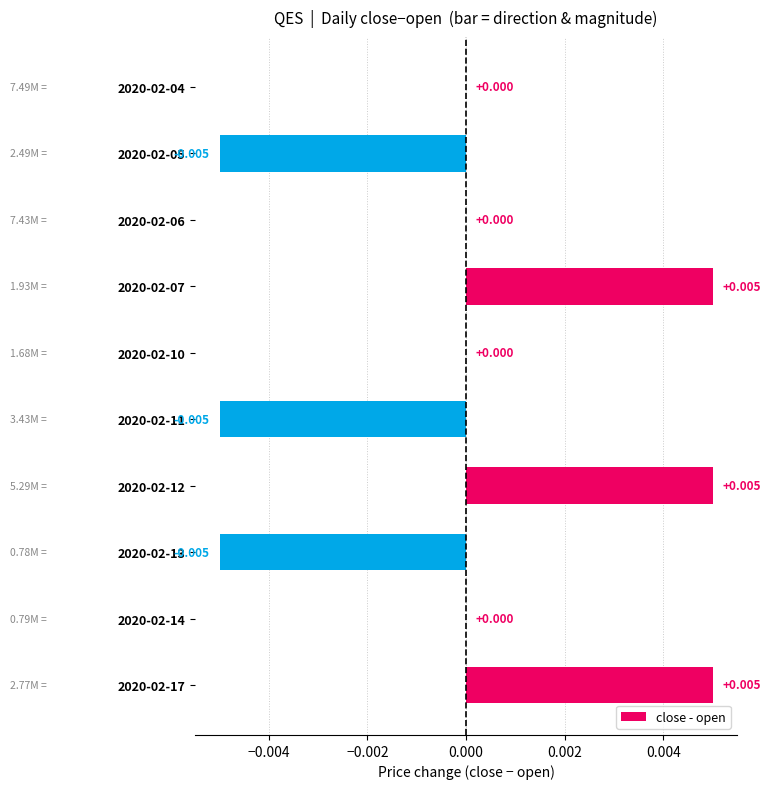

Are the bars horizontal?

Yes